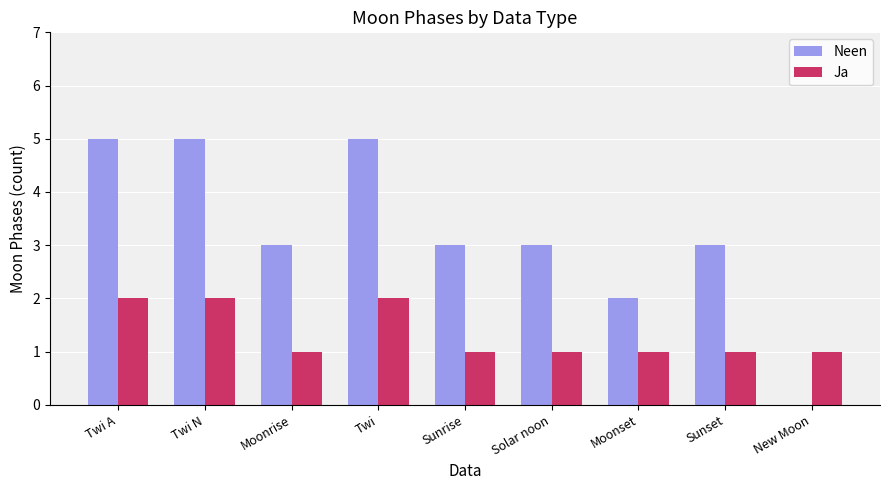

What is the total value across all series at Twi?

7